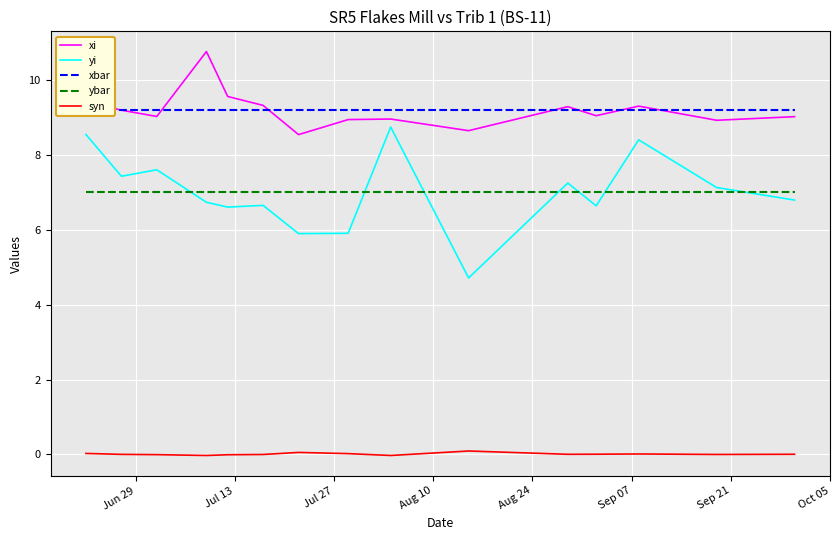

True or false: yi has more than 1 interior local peaks.

True